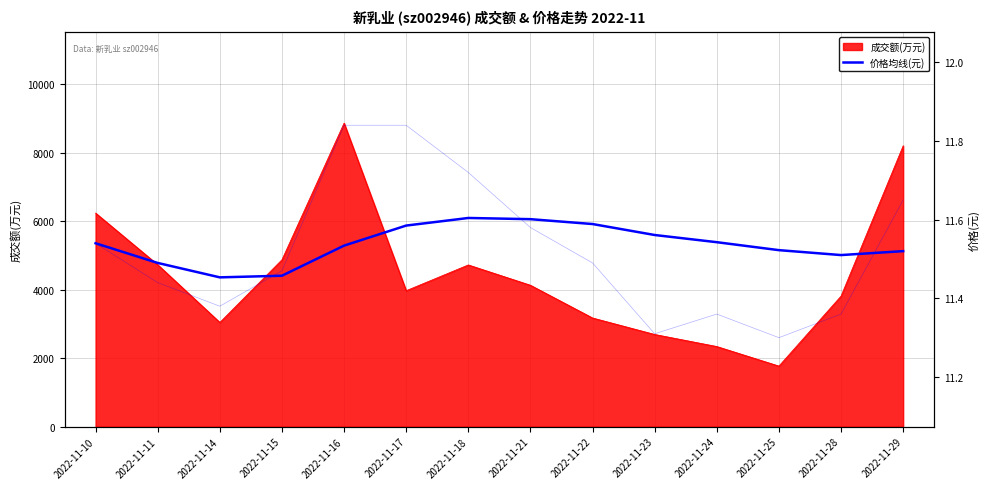

True or false: the data shows 18.5 at 2022-11-25.

False